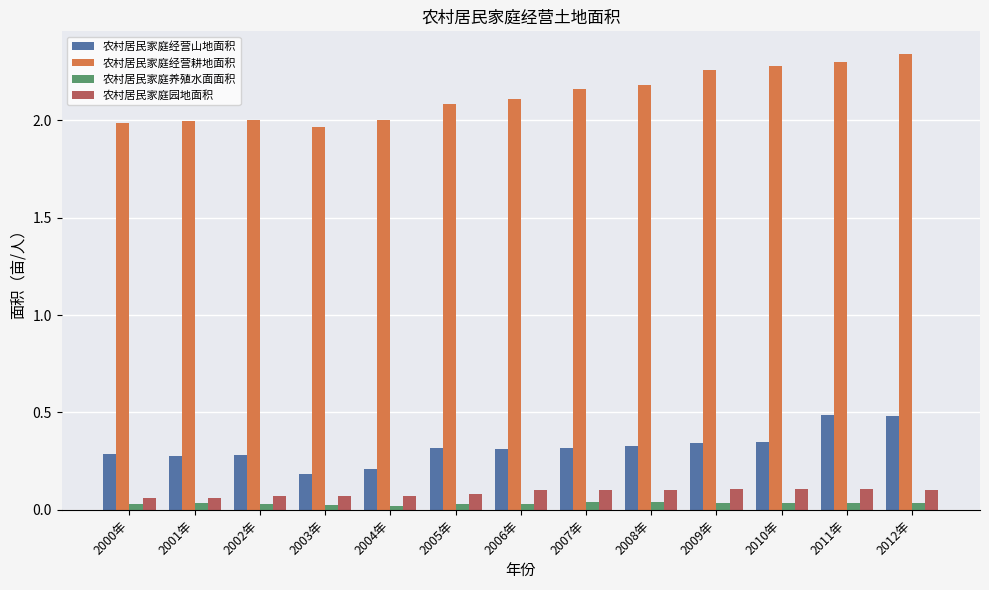

What is the label of the 6th bar from the left?

2005年